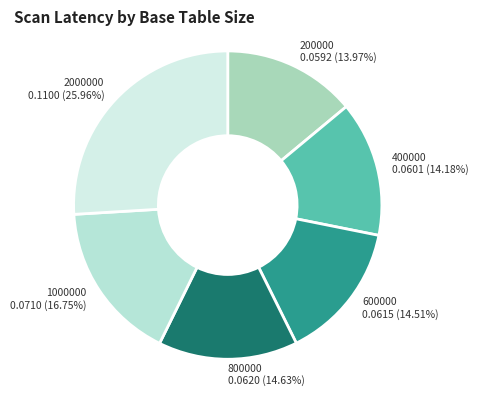

Which has a higher value, 800000 or 200000?

800000